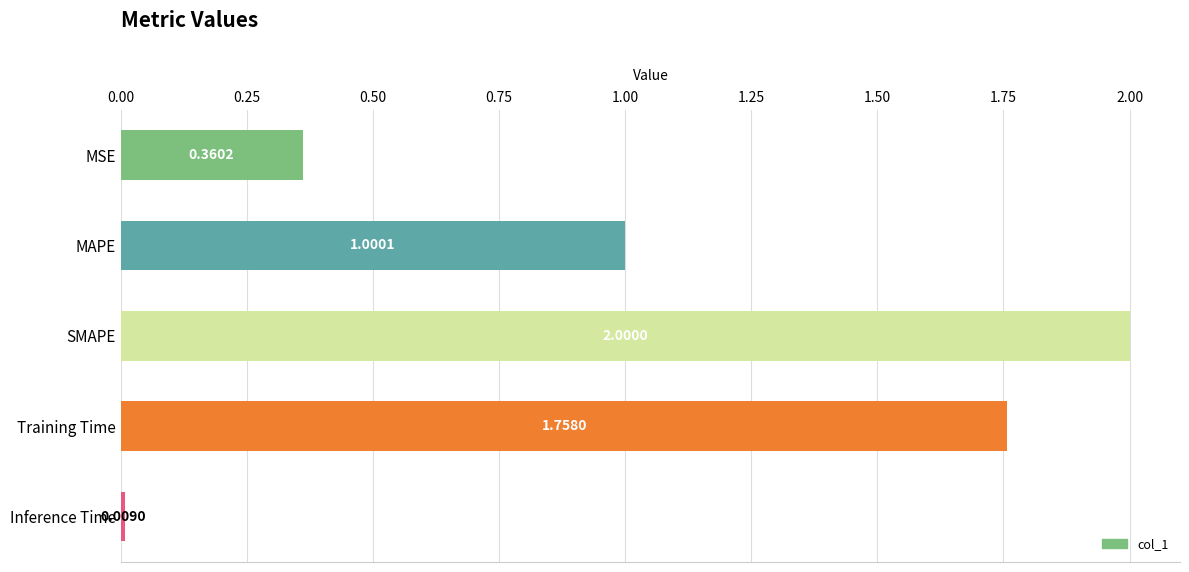

What is the average value?

1.0